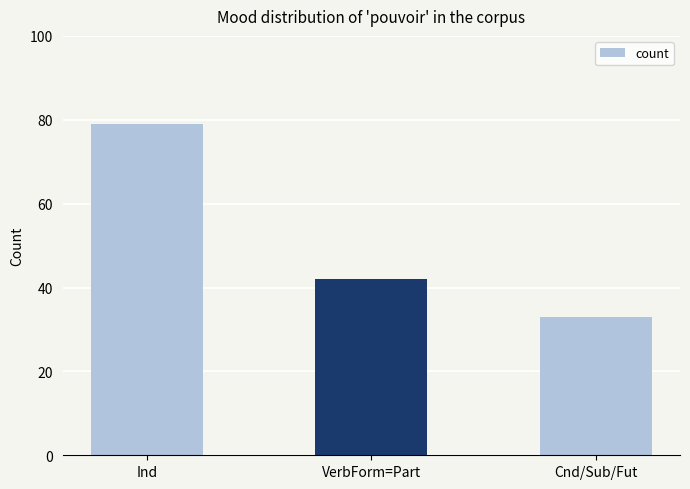

The value at Cnd/Sub/Fut is 33. True or false?

True